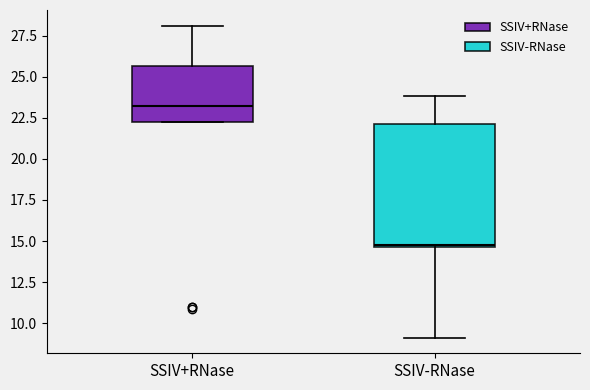

Which box is the tallest, from its lower edge to its upper edge?

SSIV-RNase